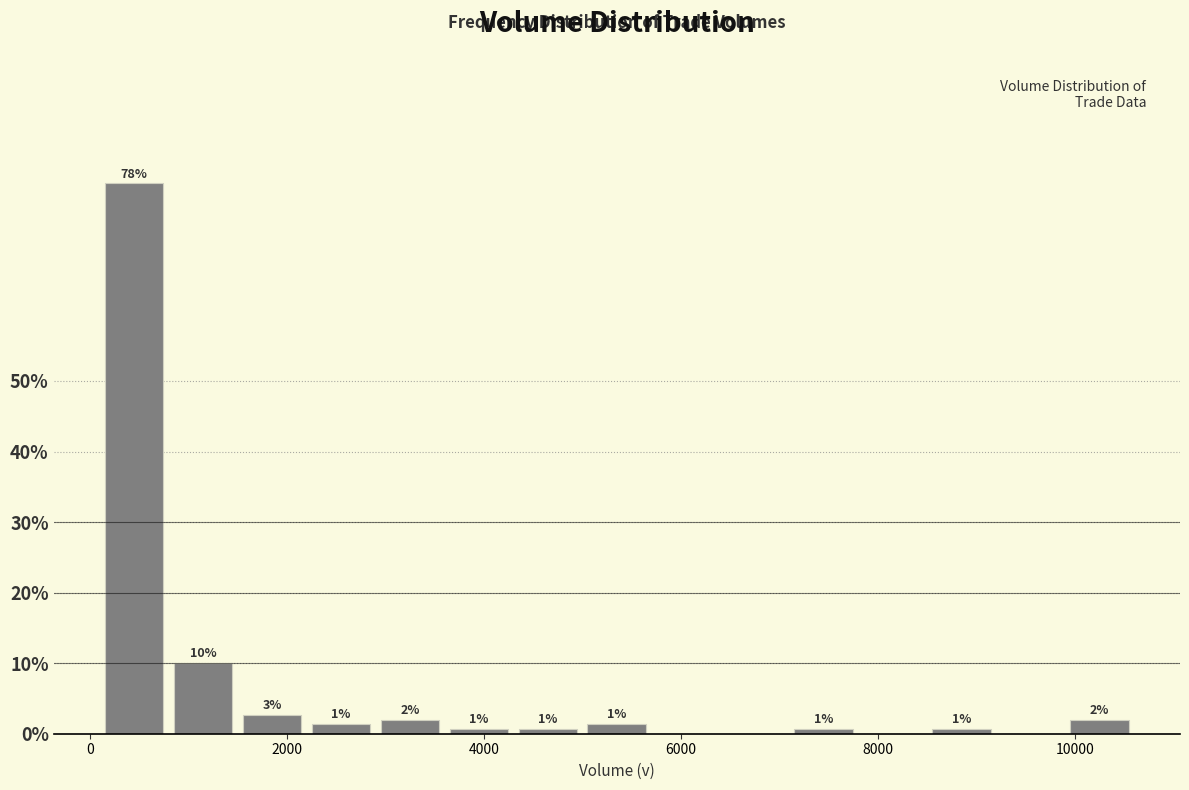

Read against the x-axis, roughly where is the centre of the tallest bar?

400